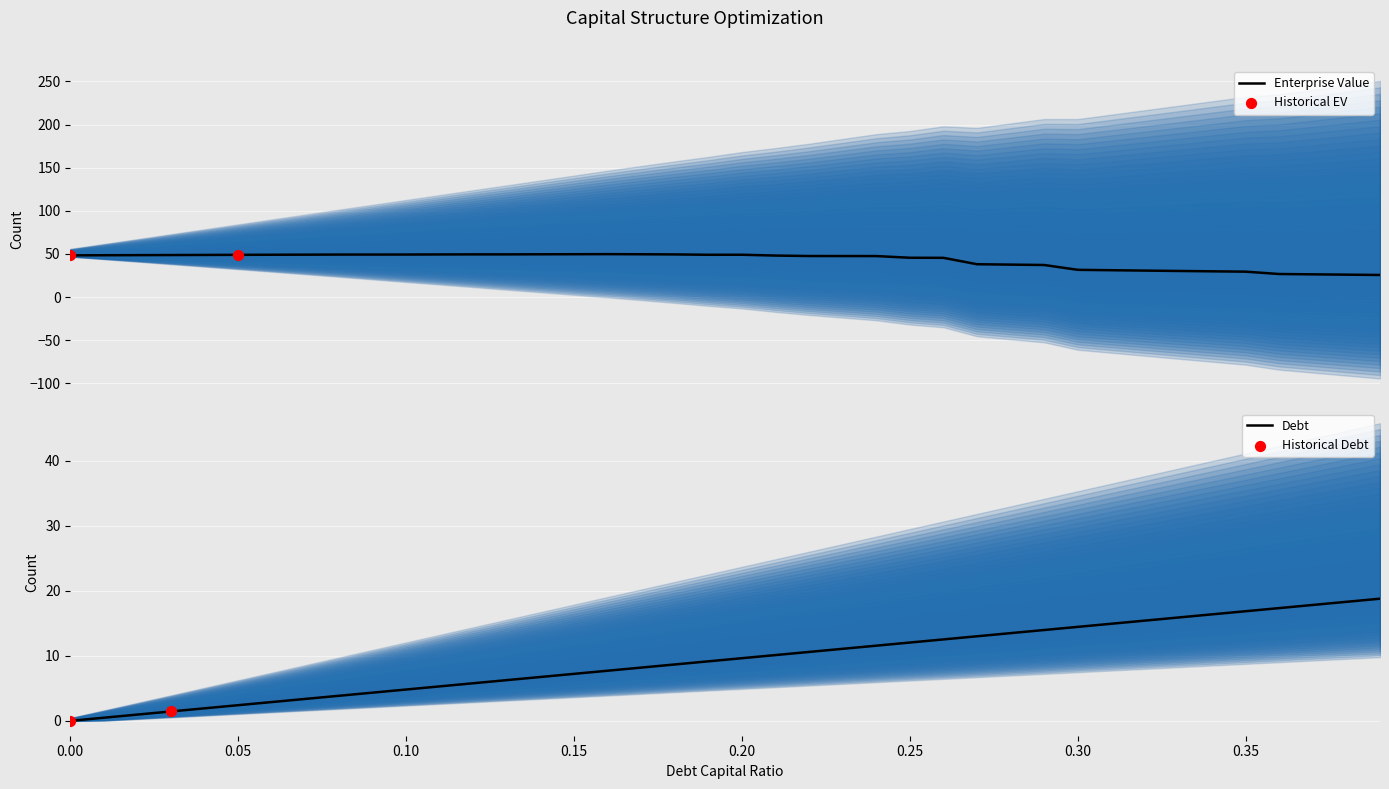

Which series has the widest spread of Y values?

enterprise_value